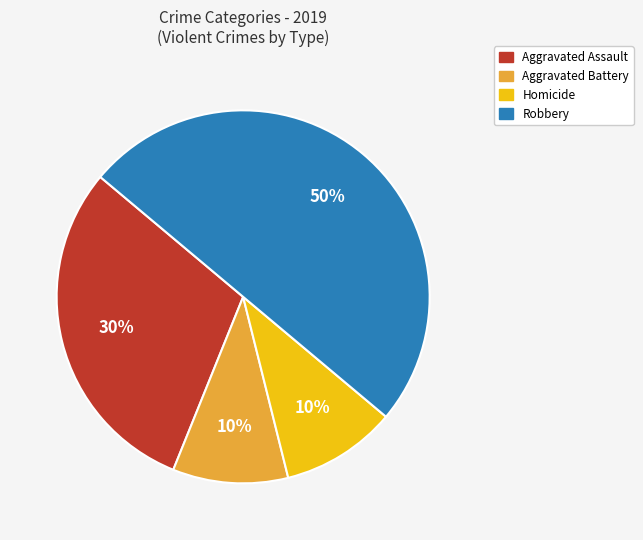

To the nearest percent, what is the average slice percentage?

25%